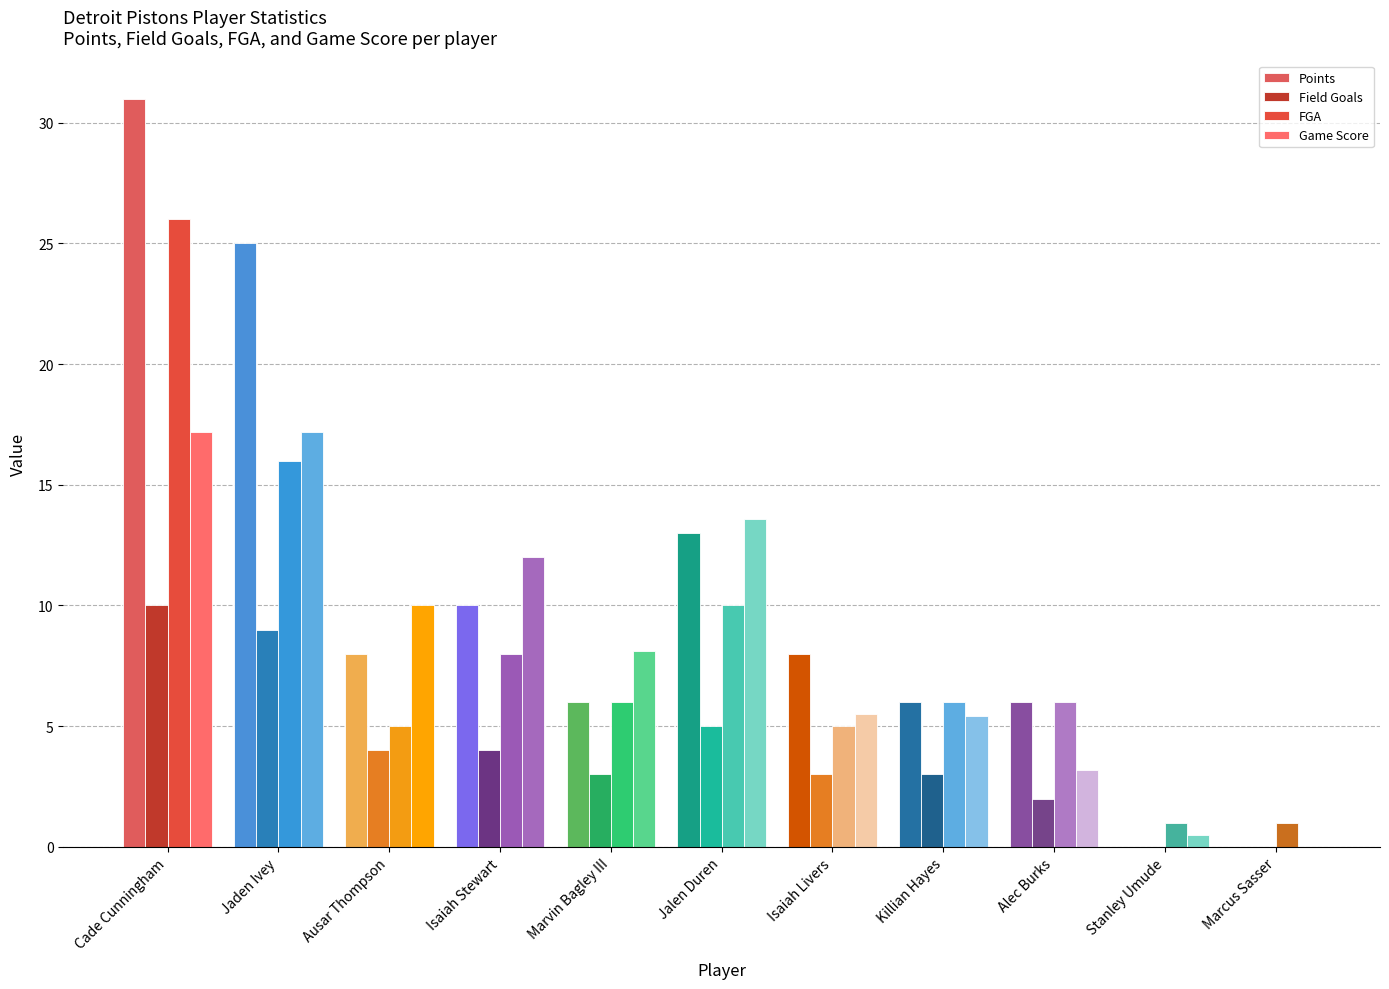

What is the difference between the maximum and minimum values in the Points series?

31.0